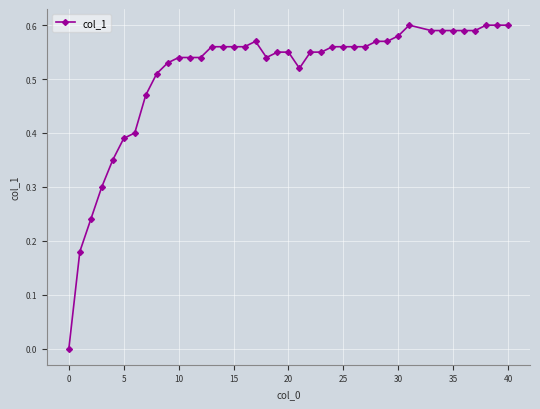

True or false: there are more than 0 points higher than both neighbors.

True